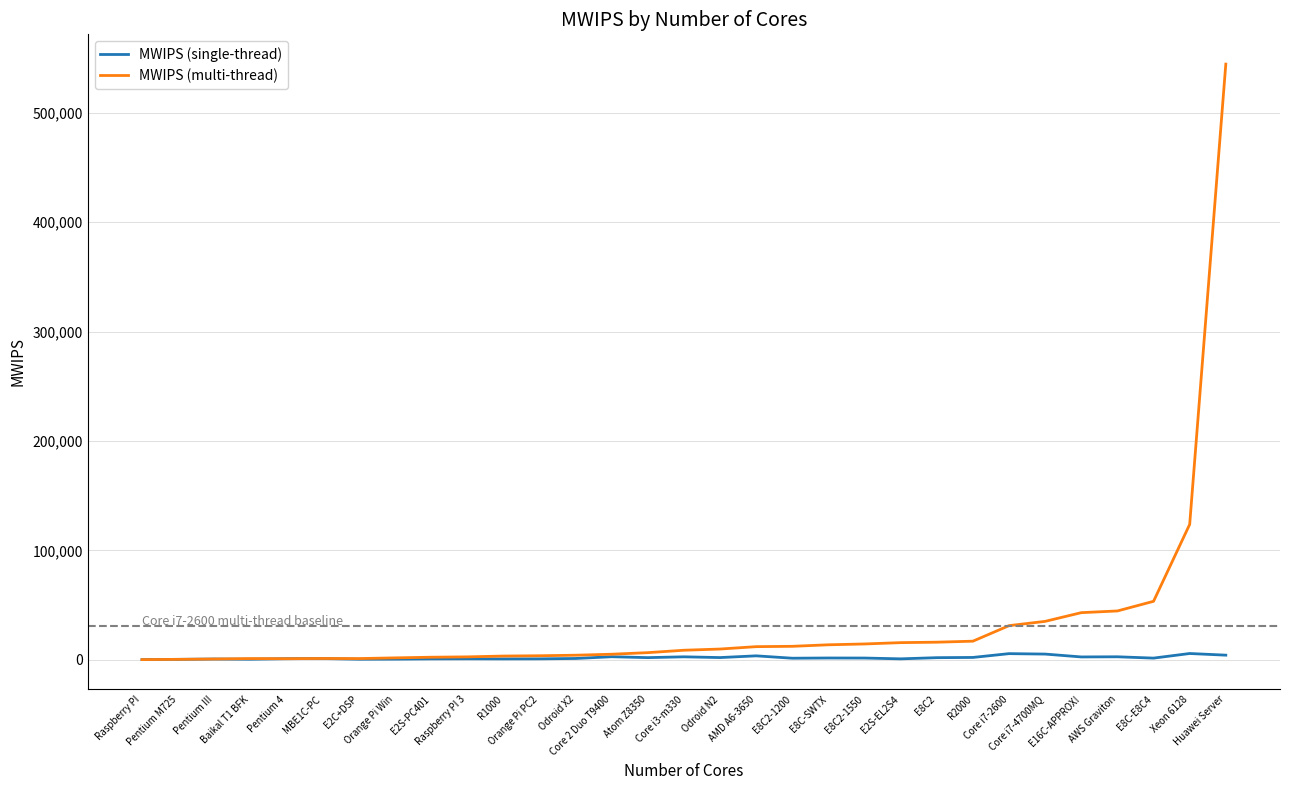

Does the chart have visible grid lines?

Yes